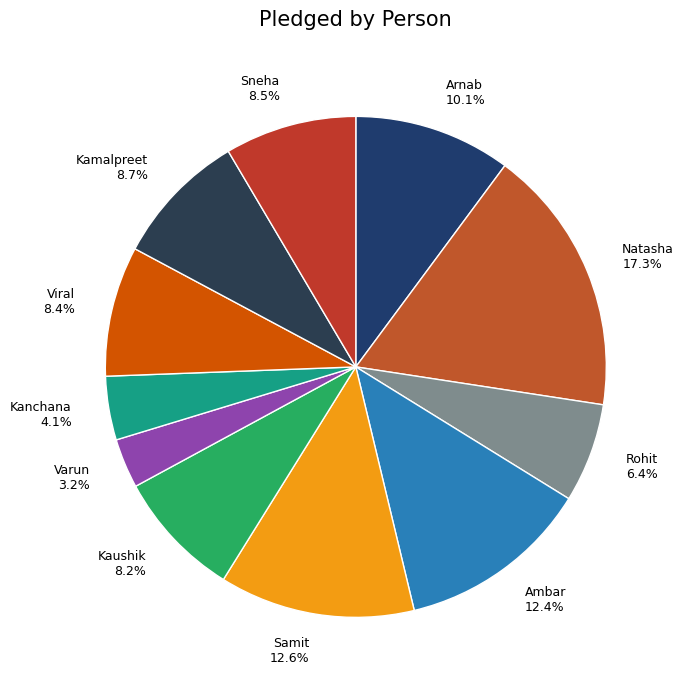

What is the smallest slice in the pie chart?

Varun